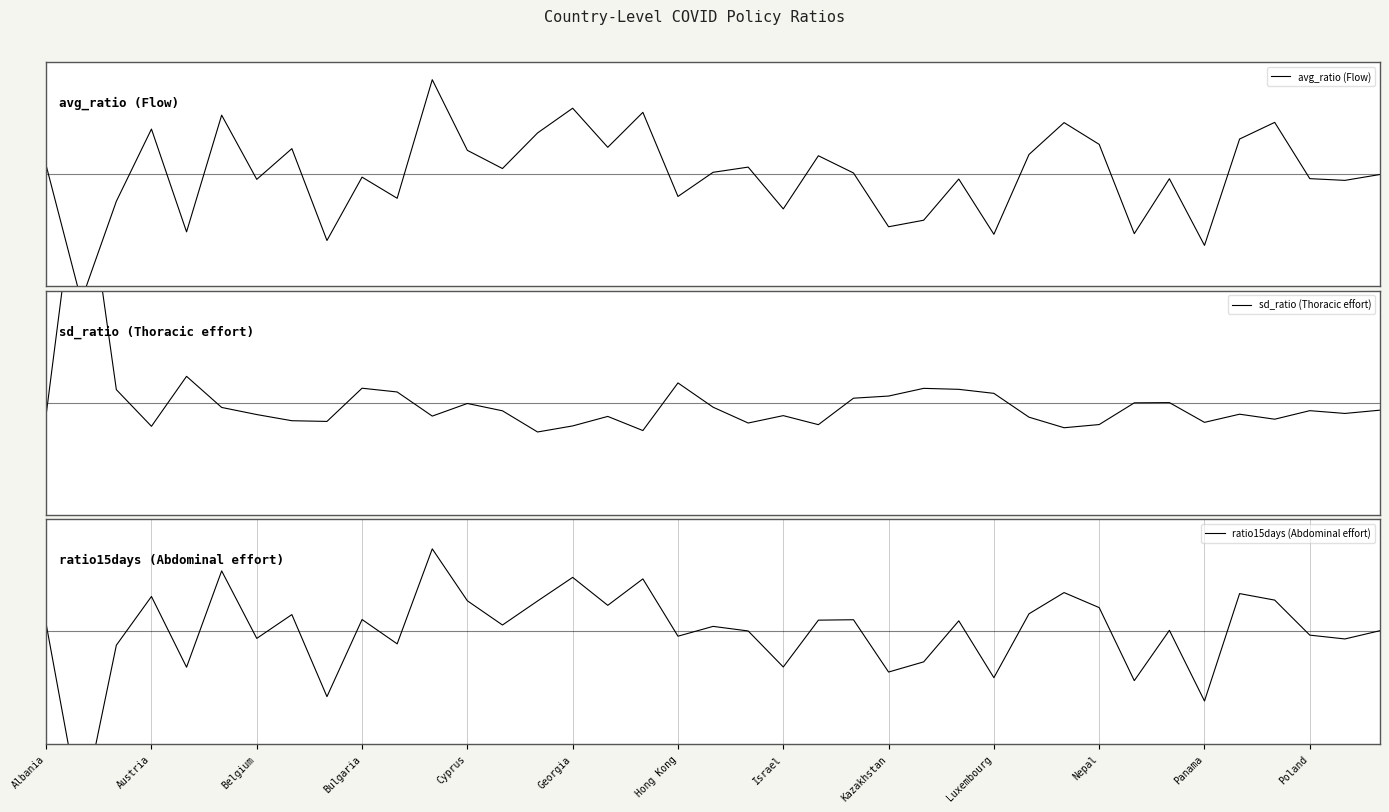

Where does the ratio15days (Abdominal effort) series first go above 0?

Albania